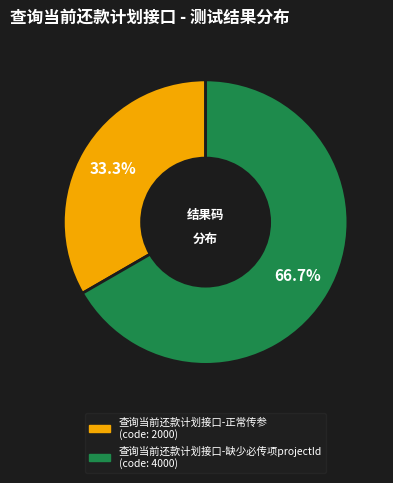

To the nearest percent, what portion does 查询当前还款计划接口-正常传参 represent?

33%